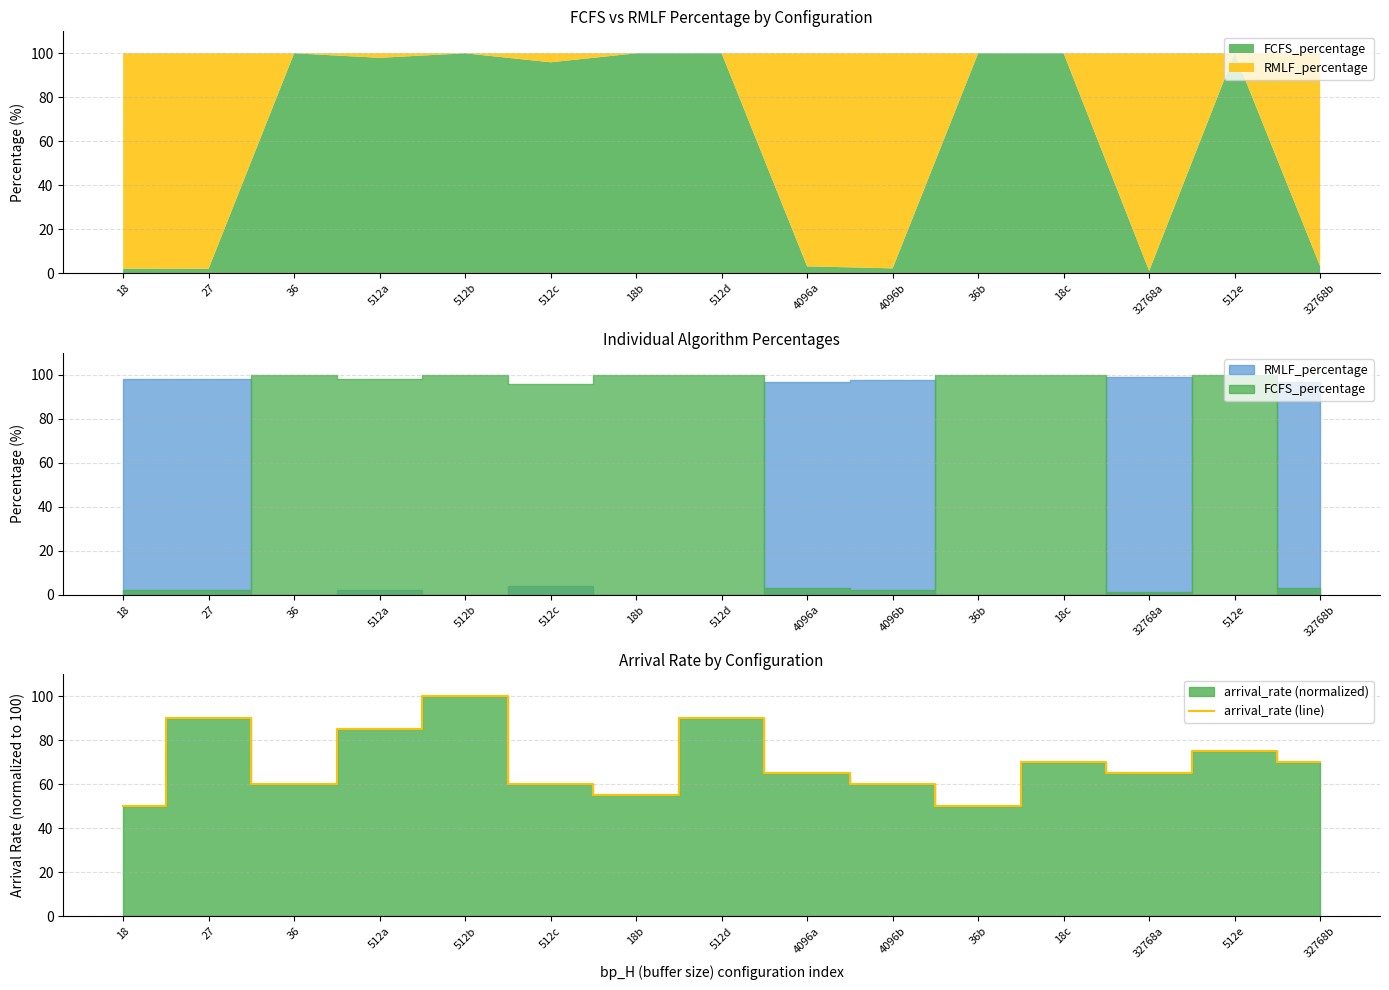

How many interior local valleys (lower than both neighbors) does the data have?

4